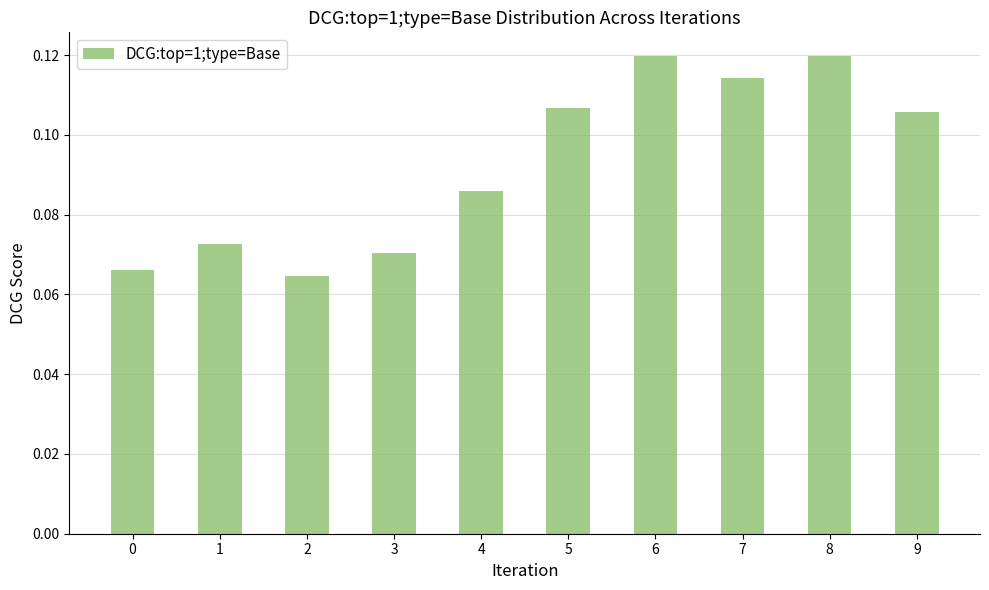

What is the sum of the values at 6 and 7?

0.2